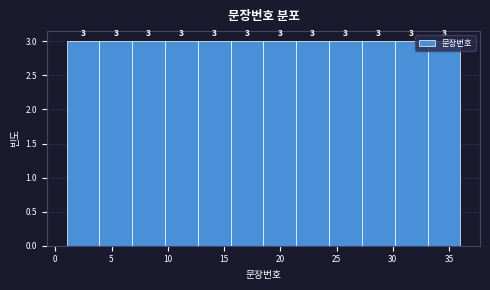

Reading left to right, list every bar in this chart as the range it spans on the x-axis followed by its height. The bar edges are not printed on the chart, so give them approximately, as read against the axis.

1.0 to 4.0: 3
4.0 to 7.0: 3
7.0 to 10.0: 3
10.0 to 12.5: 3
12.5 to 15.5: 3
15.5 to 18.5: 3
18.5 to 21.5: 3
21.5 to 24.5: 3
24.5 to 27.5: 3
27.5 to 30.0: 3
30.0 to 33.0: 3
33.0 to 36.0: 3